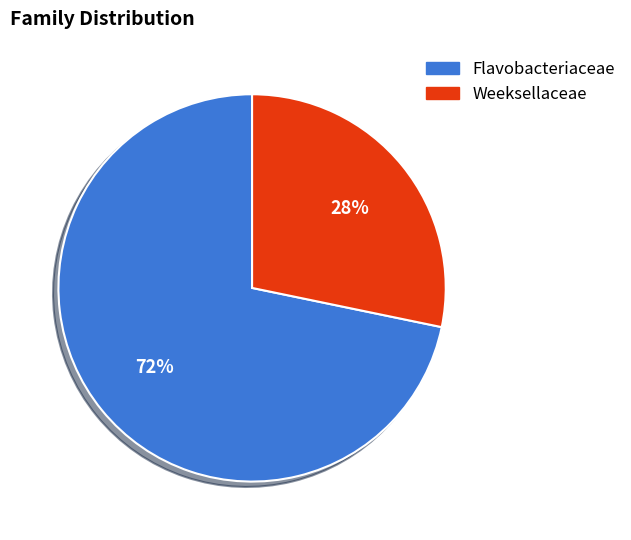

Does Weeksellaceae represent more than half of the total?

No